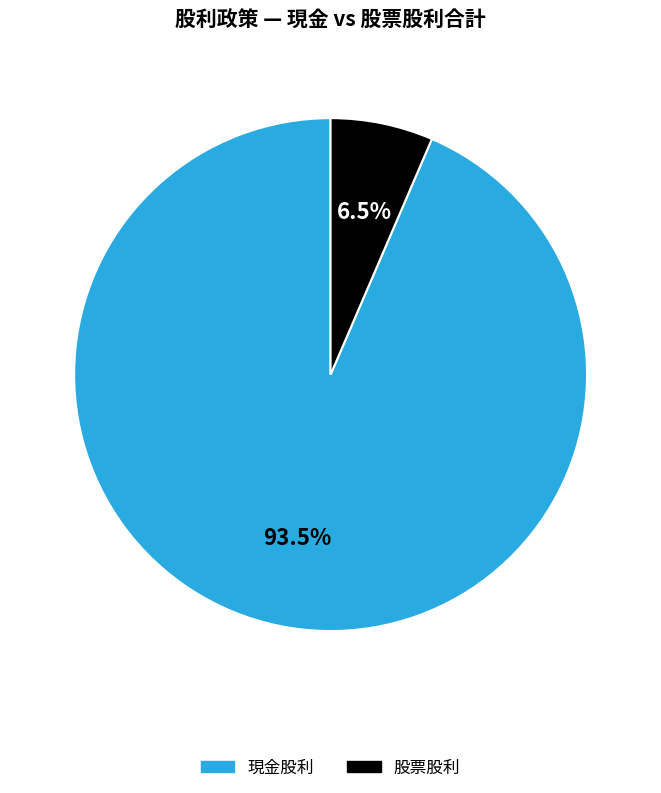

How many slices are in this pie chart?

2